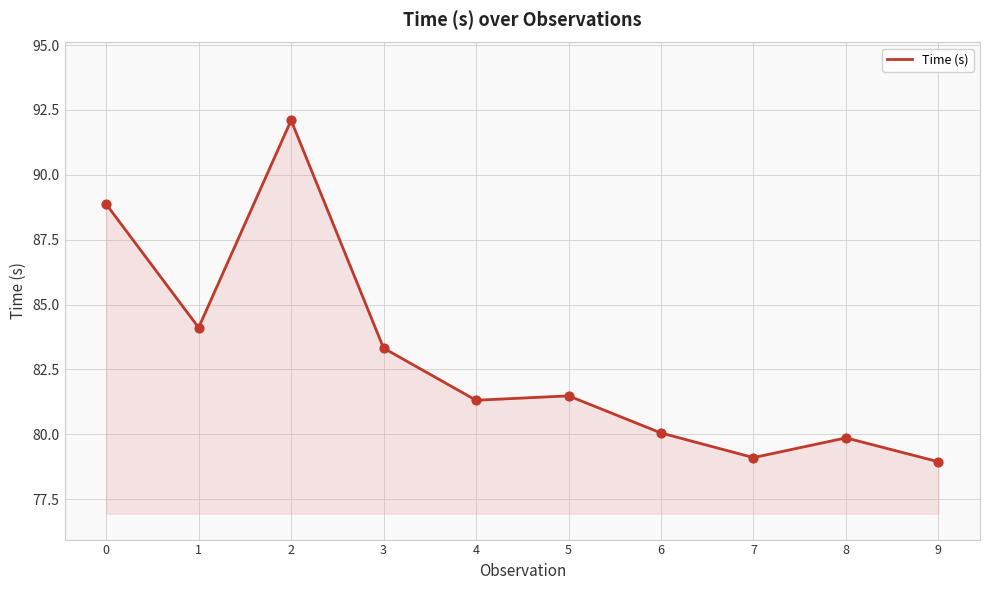

Between 3 and 8, which is larger?

3